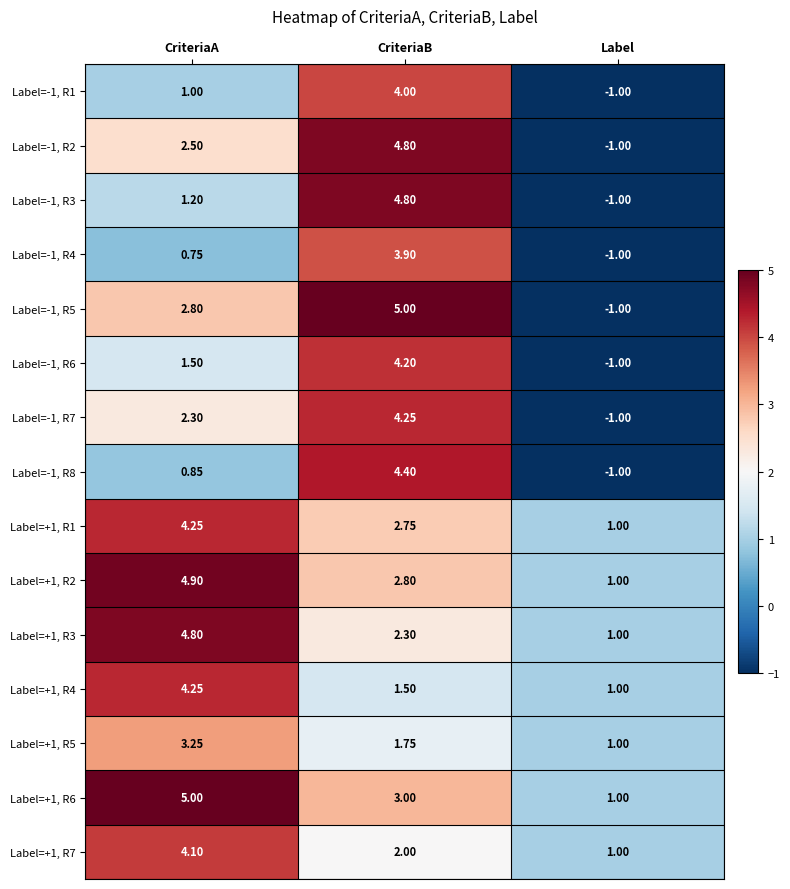

At which label does Label=-1, R5 reach its peak?

CriteriaB